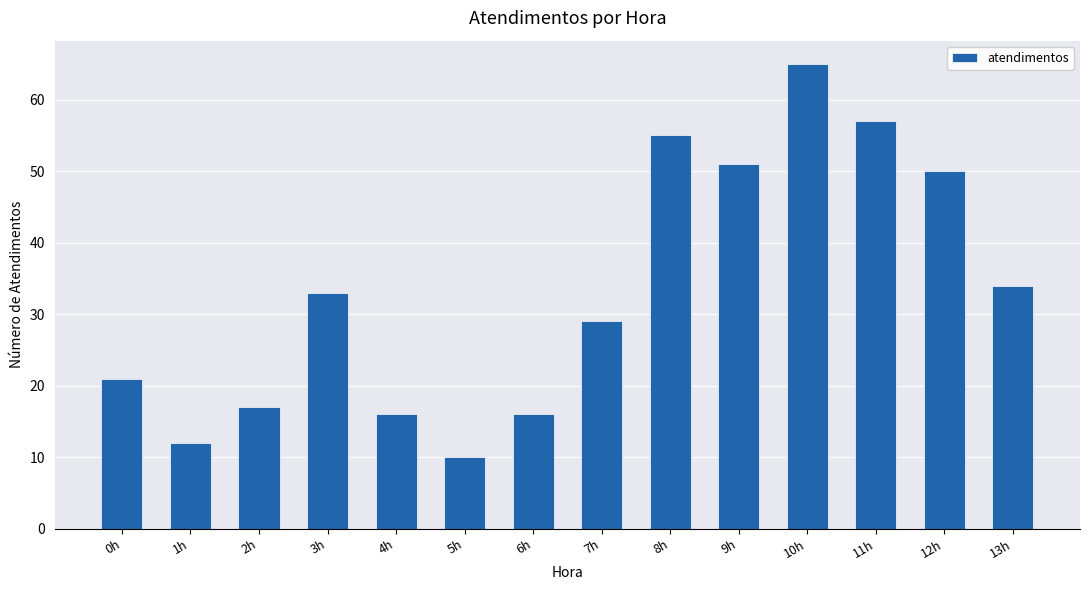

How many values are below 33?

7